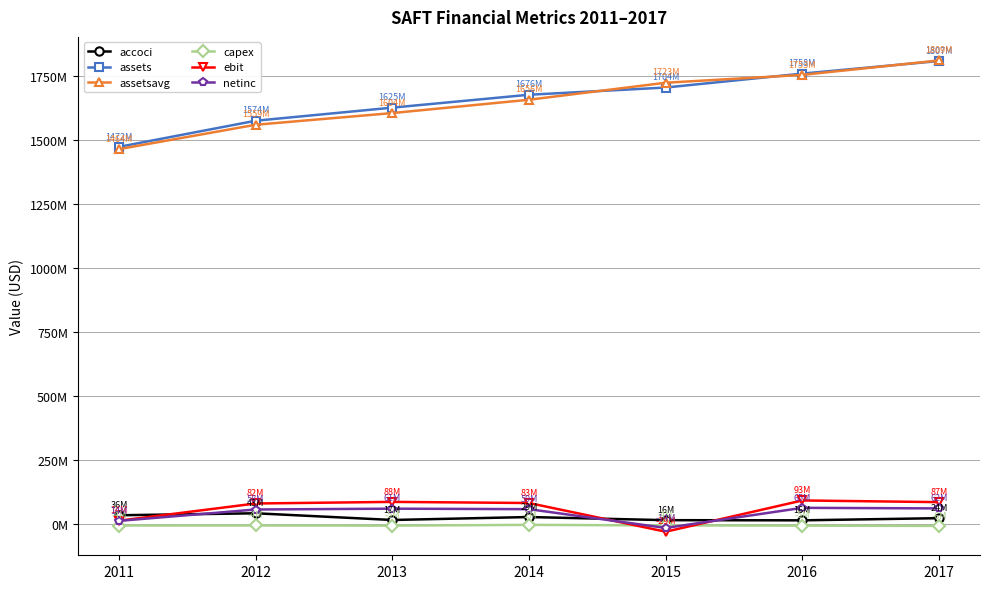

What is the minimum value shown in the chart?

-28555000